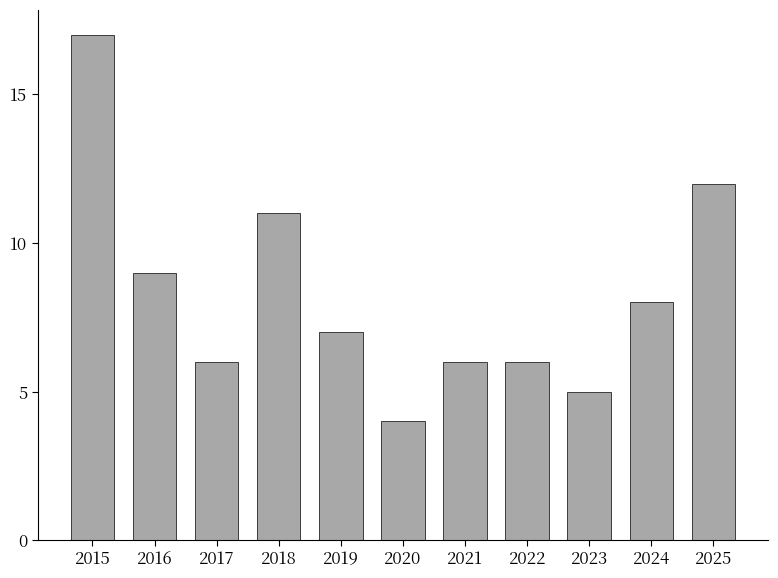

What is the value of the 1st bar from the left?

17